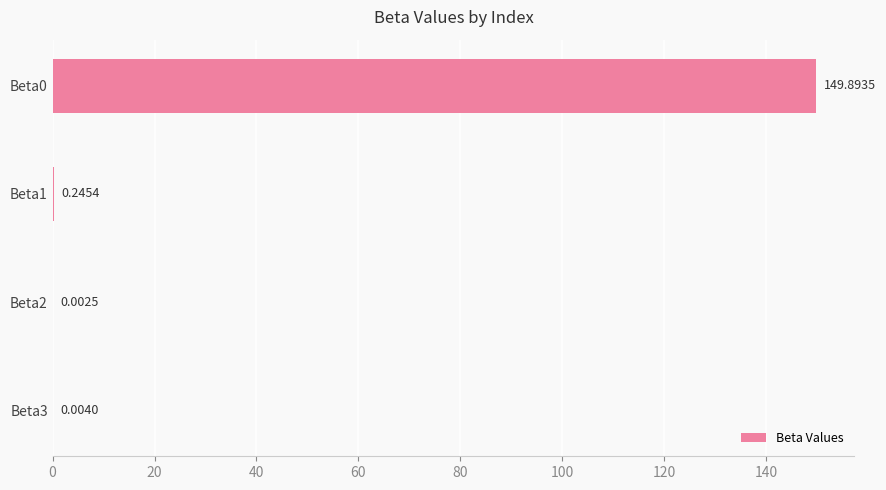

What is the sum of all values?

150.1